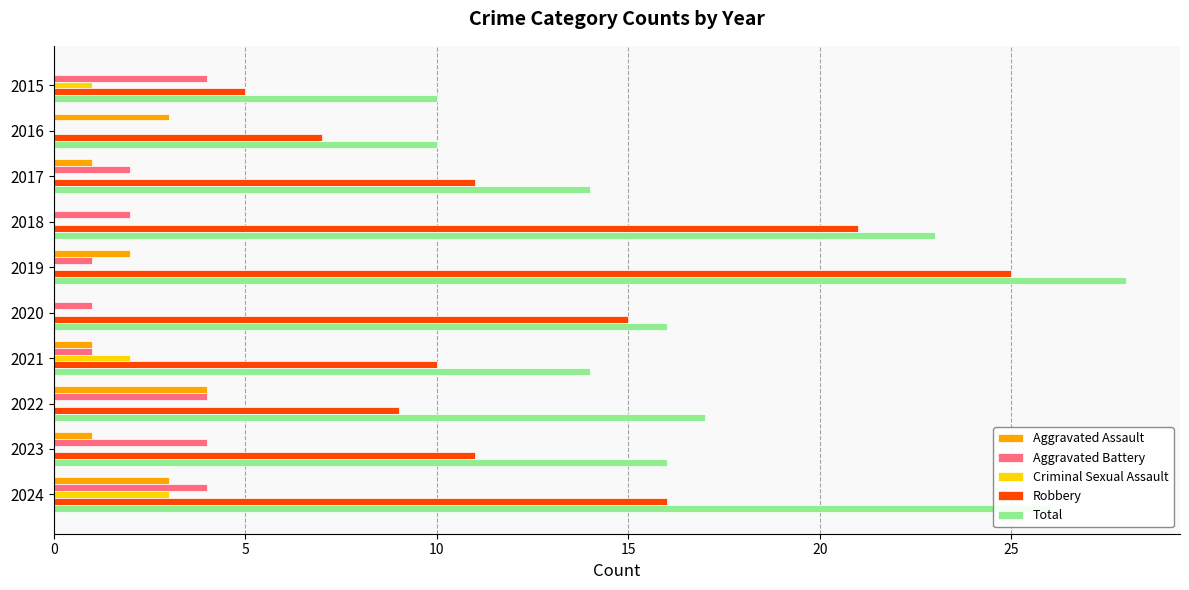

What is the sum of all Aggravated Battery values?

23